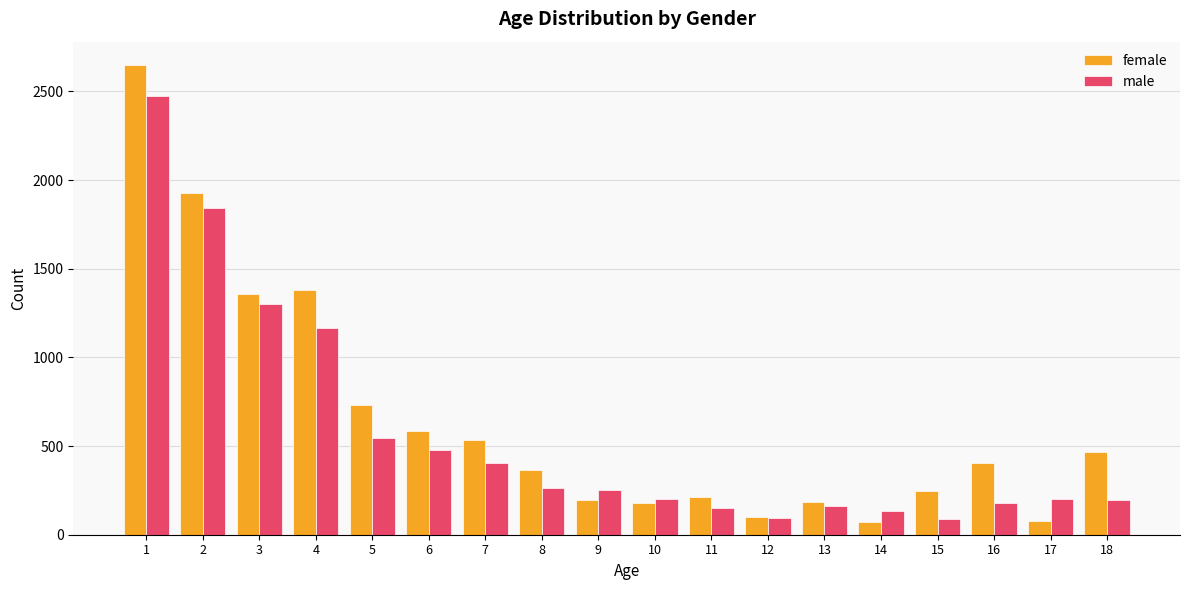

What is the smallest value displayed?

73